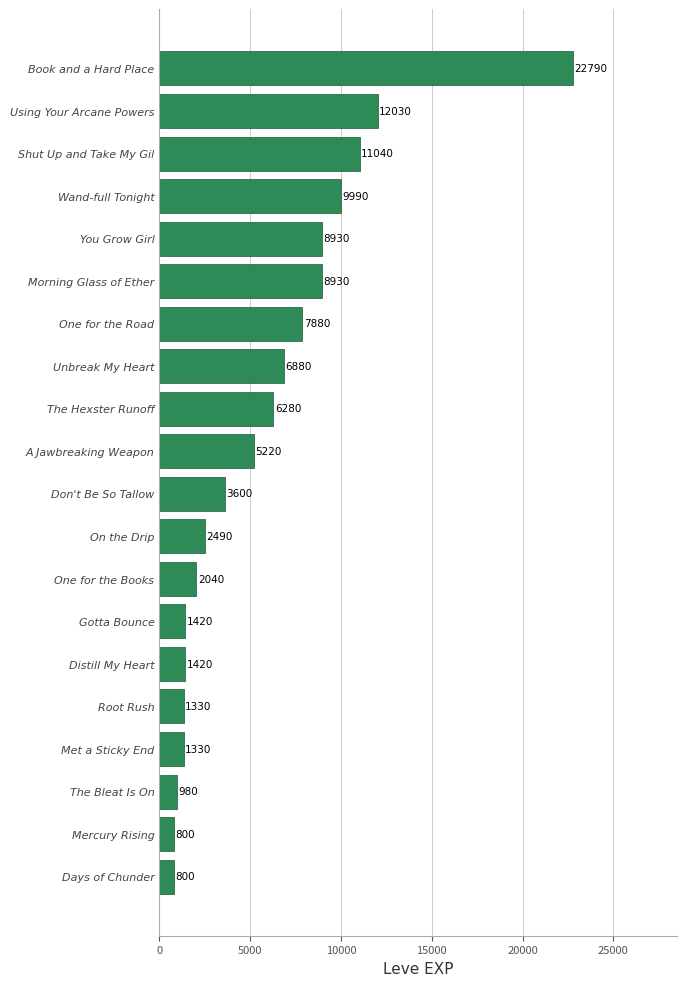

Reading top to bottom, transcribe all the data shown in this chart.

Book and a Hard Place=22790	Using Your Arcane Powers=12030	Shut Up and Take My Gil=11040	Wand-full Tonight=9990	You Grow Girl=8930	Morning Glass of Ether=8930	One for the Road=7880	Unbreak My Heart=6880	The Hexster Runoff=6280	A Jawbreaking Weapon=5220	Don't Be So Tallow=3600	On the Drip=2490	One for the Books=2040	Gotta Bounce=1420	Distill My Heart=1420	Root Rush=1330	Met a Sticky End=1330	The Bleat Is On=980	Mercury Rising=800	Days of Chunder=800